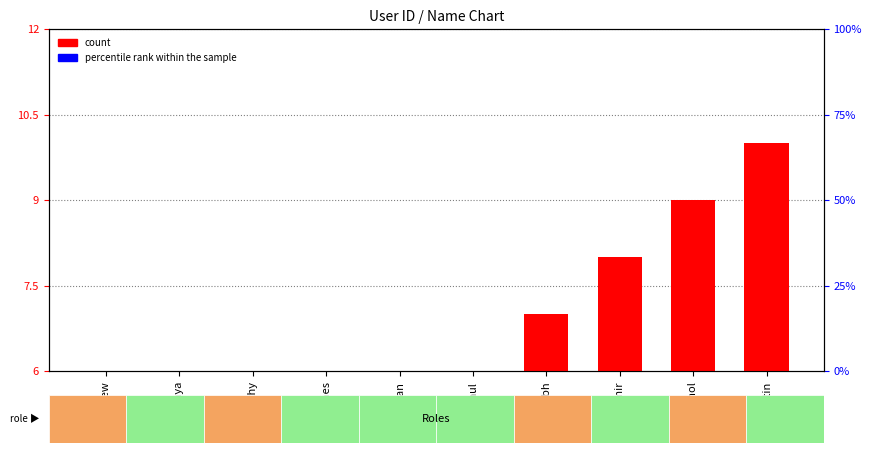

What is the value of the percentile rank within the sample bar at the 6th from the left?

0.9